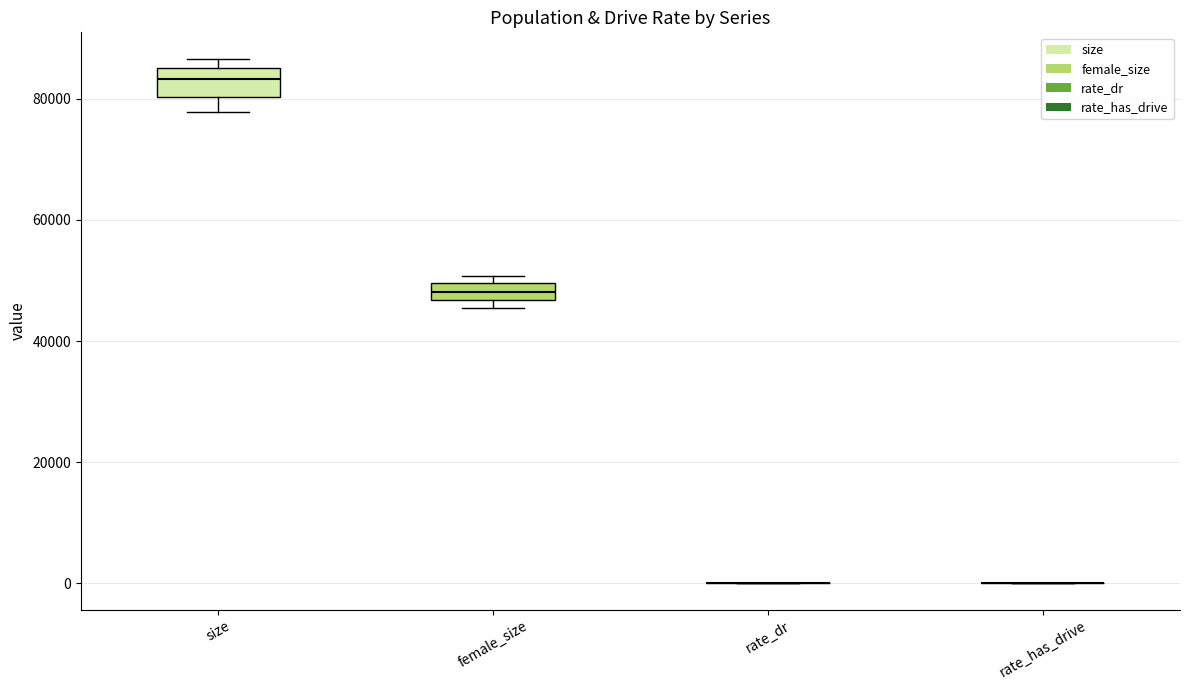

Comparing the boxes themselves (not the whiskers), which one is the tallest?

size